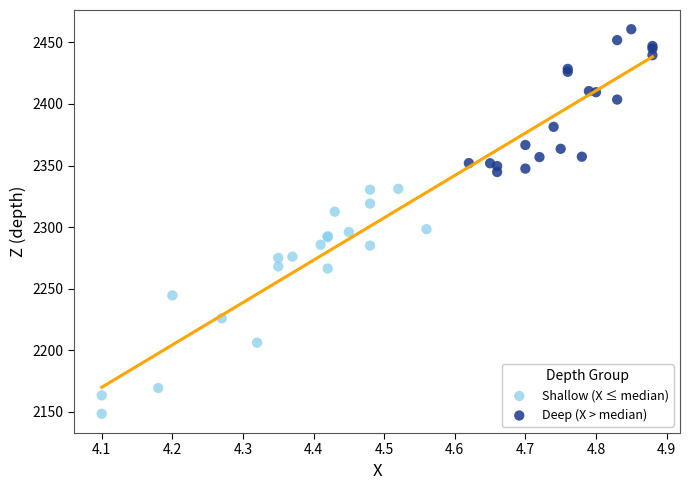

Which series contains the highest Y value?

Deep (X > median)